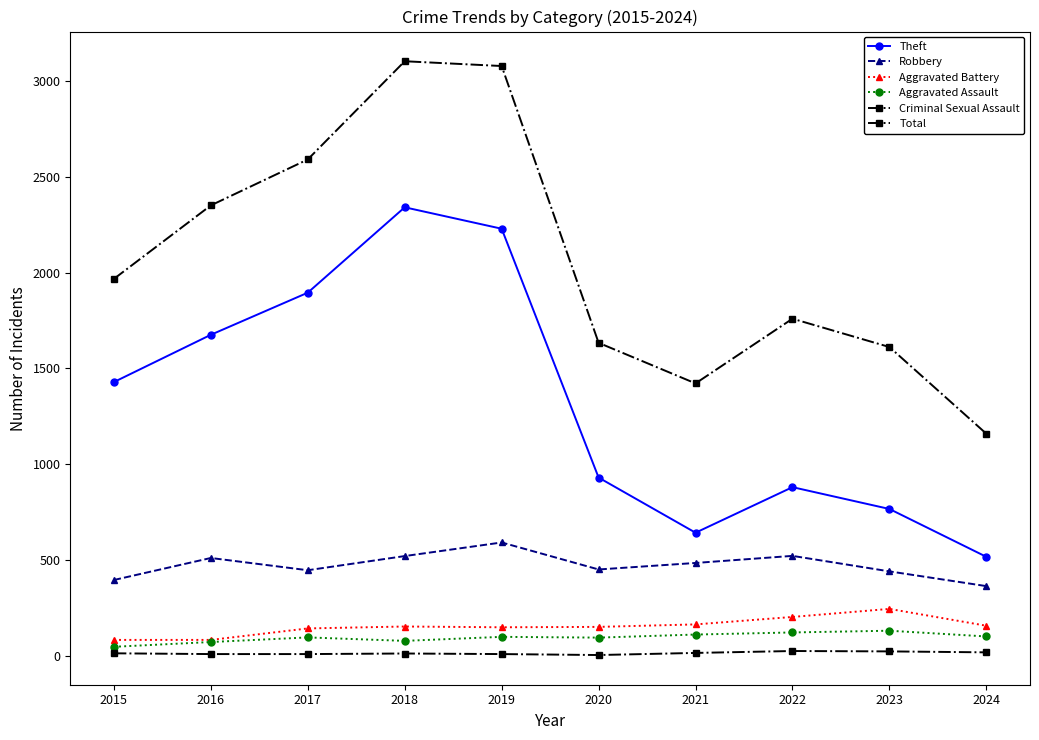

True or false: Robbery and Total cross at least once.

False